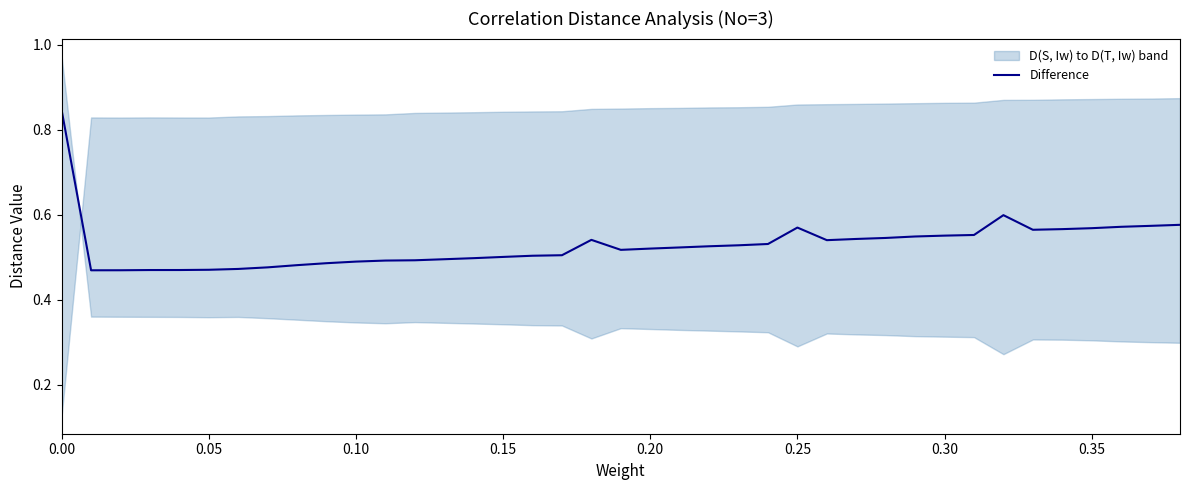

Reading right to left, extract all data points from this chart.

0.6	0.6	0.6	0.6	0.6	0.6	0.6	0.6	0.6	0.5	0.5	0.5	0.5	0.6	0.5	0.5	0.5	0.5	0.5	0.5	0.5	0.5	0.5	0.5	0.5	0.5	0.5	0.5	0.5	0.5	0.5	0.5	0.5	0.5	0.5	0.5	0.5	0.5	0.8